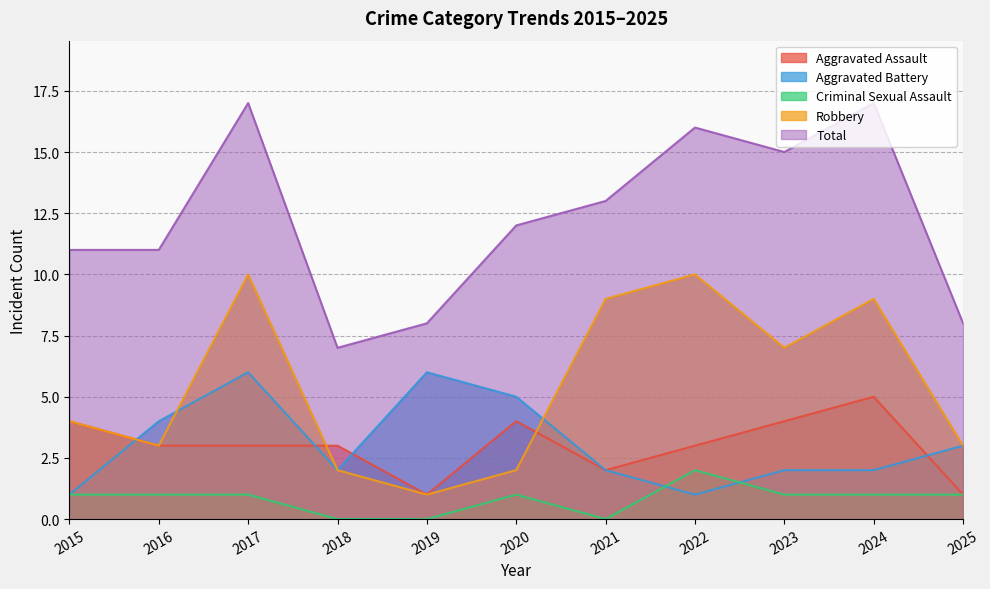

Which series has the largest total across all categories?

Total